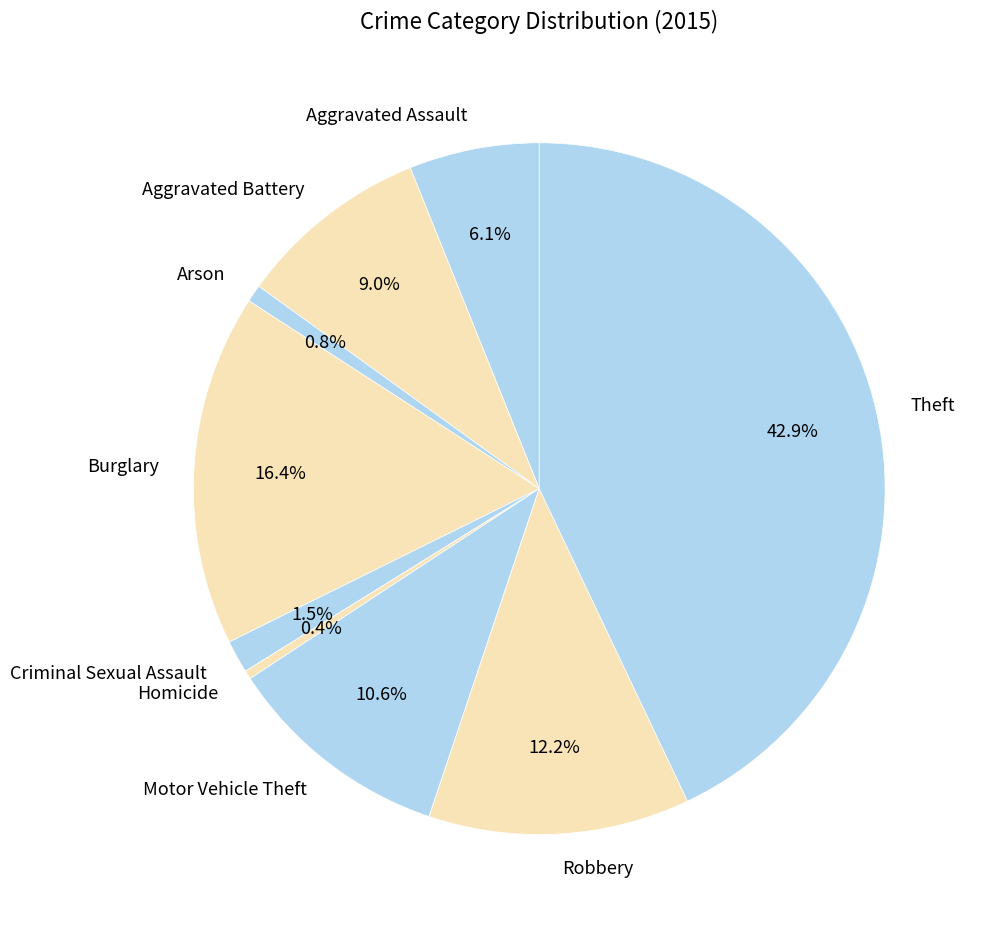

Is it true that Aggravated Assault is 6% of the pie?

True